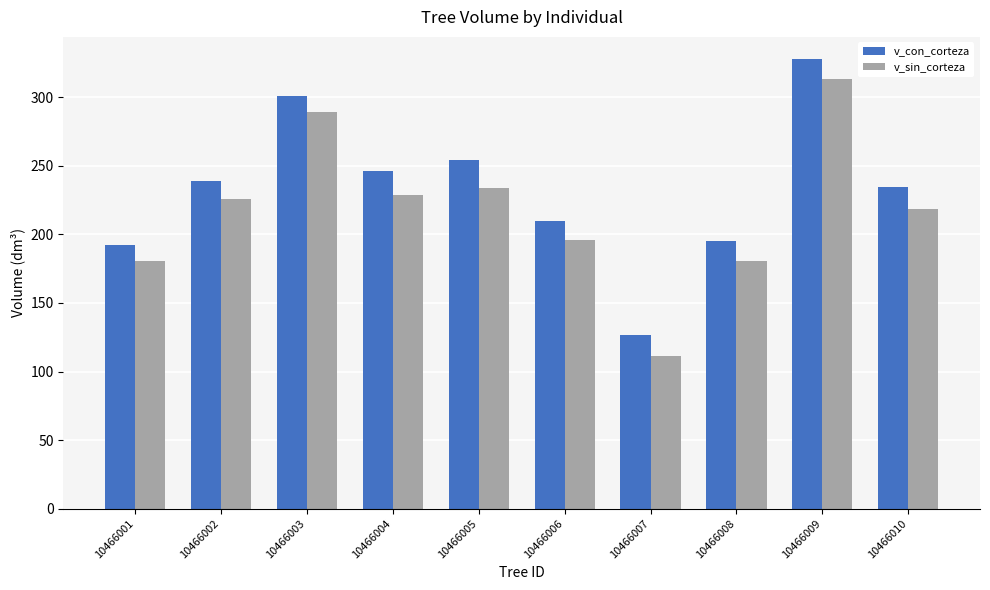

At which category does the chart reach its peak across all series?

10466009